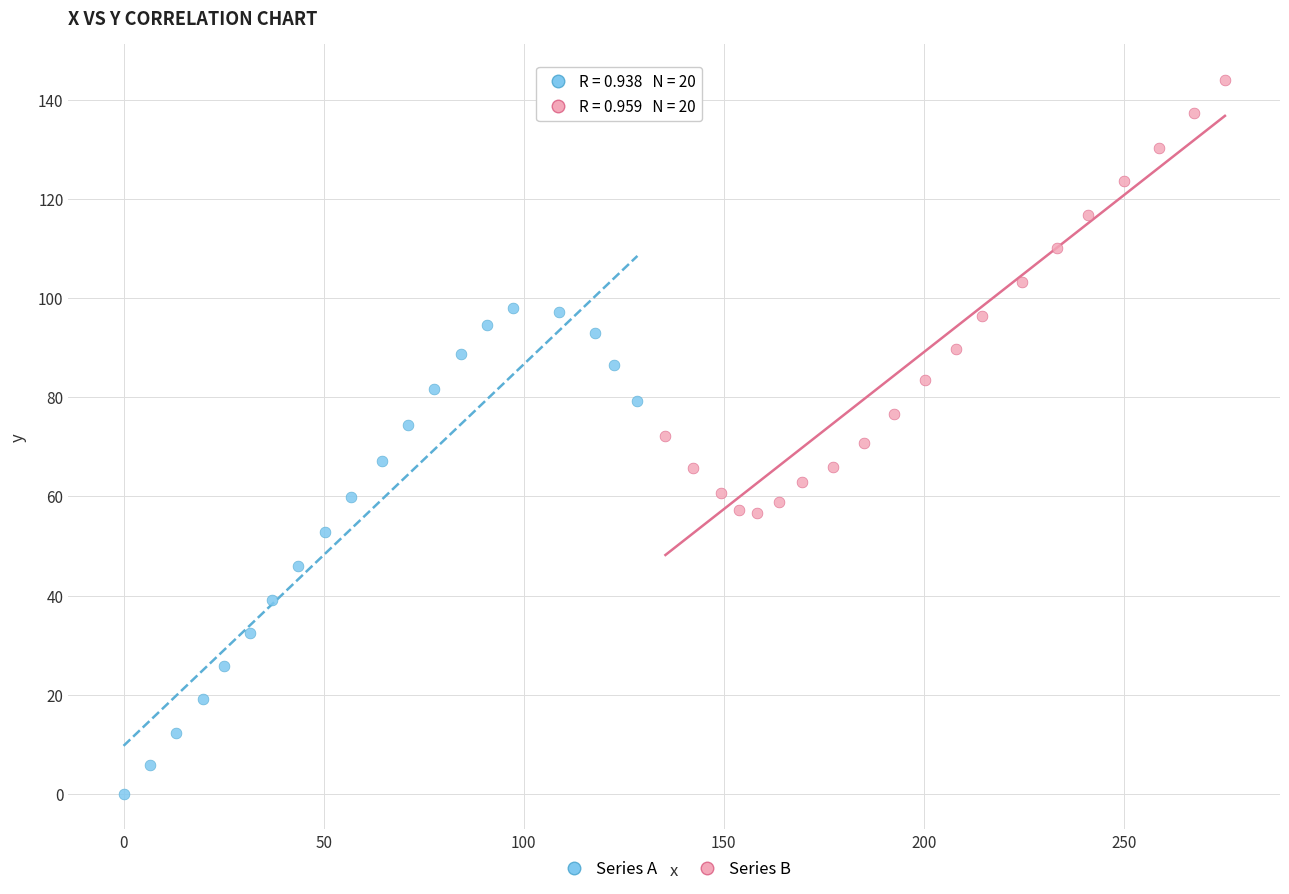

Which series reaches the maximum Y coordinate?

Series B